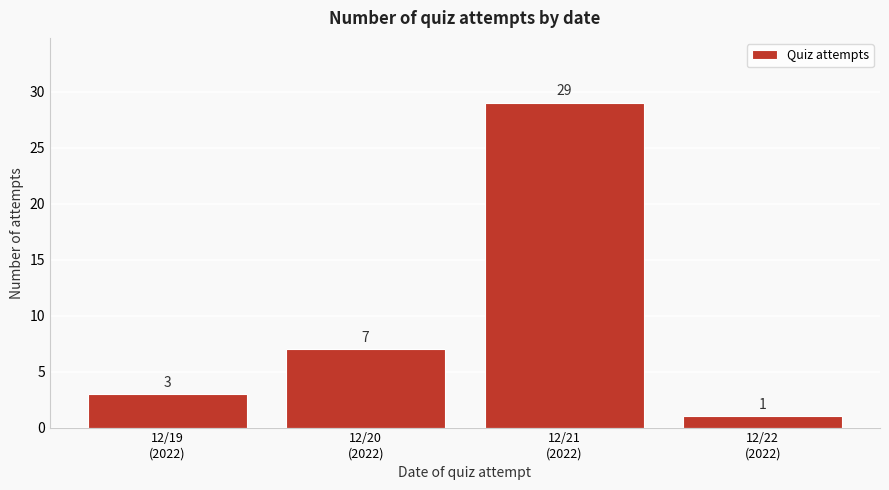

Reading left to right, extract all data points from this chart.

3	7	29	1